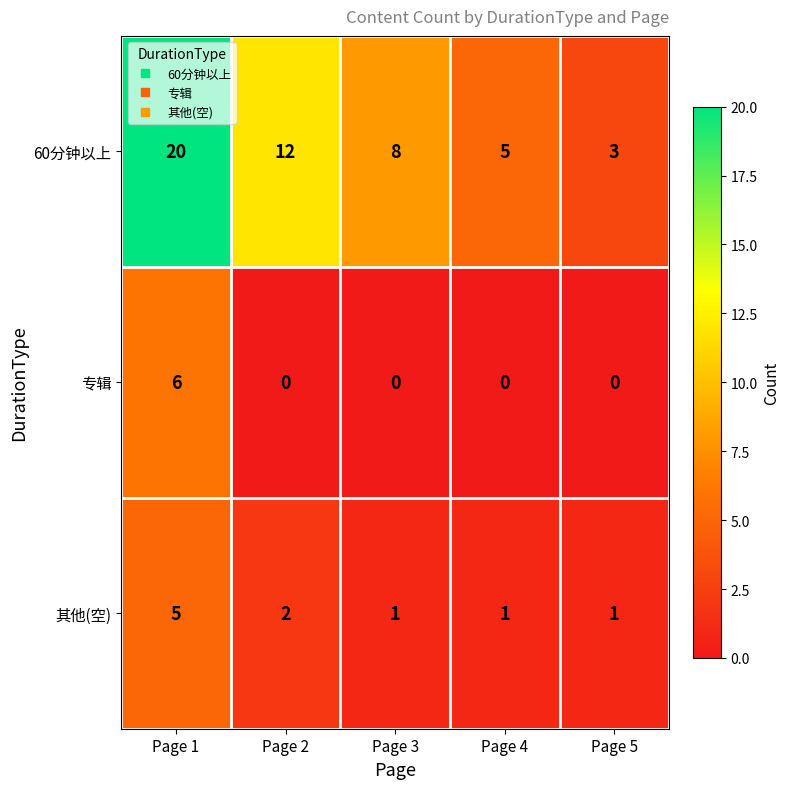

The 其他(空) series shows 2 at Page 2. True or false?

True